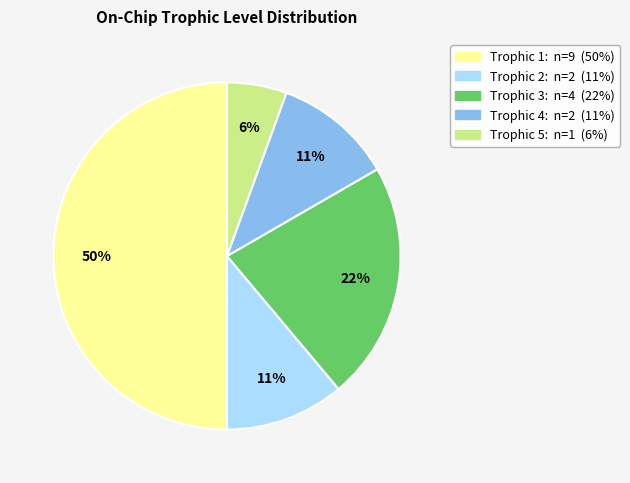

To the nearest percent, what is the average slice percentage?

20%